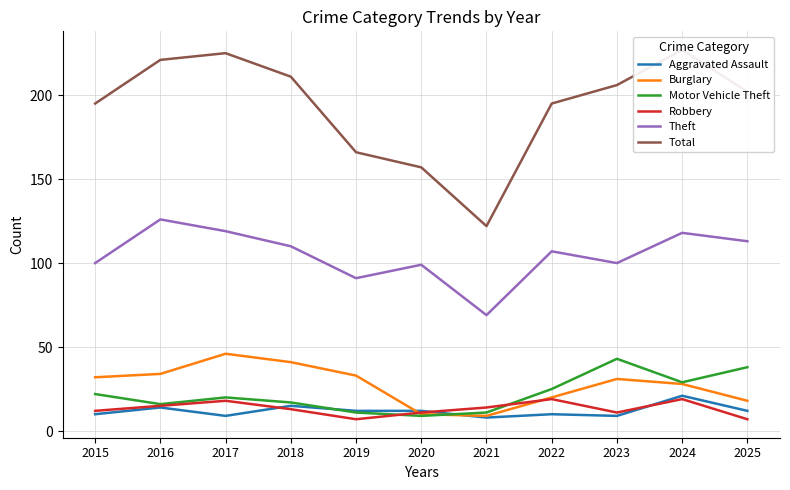

At which category is the sum across all series the highest?

2024